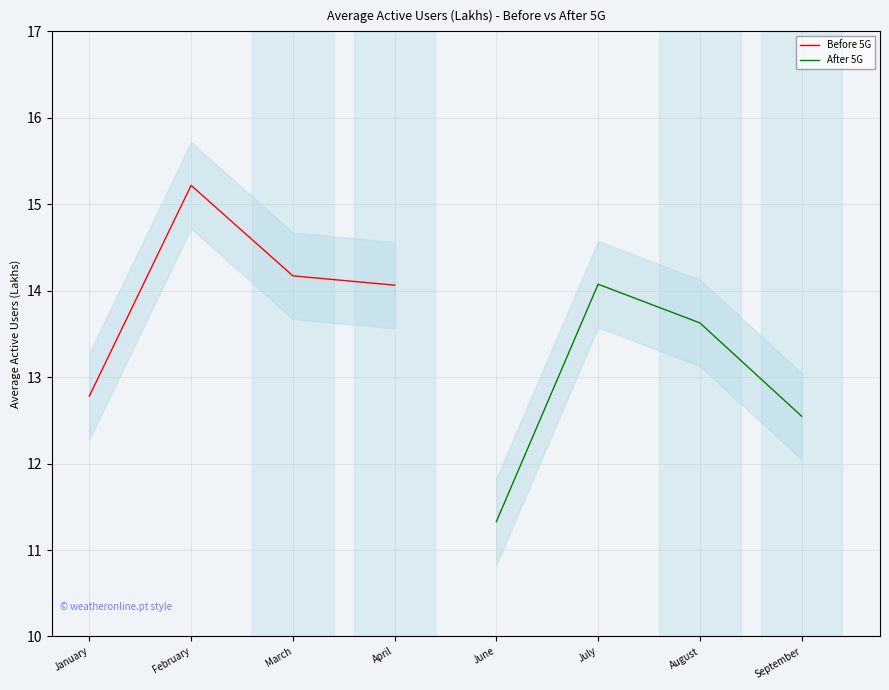

What is the lowest value of the Before 5G series?

12.8